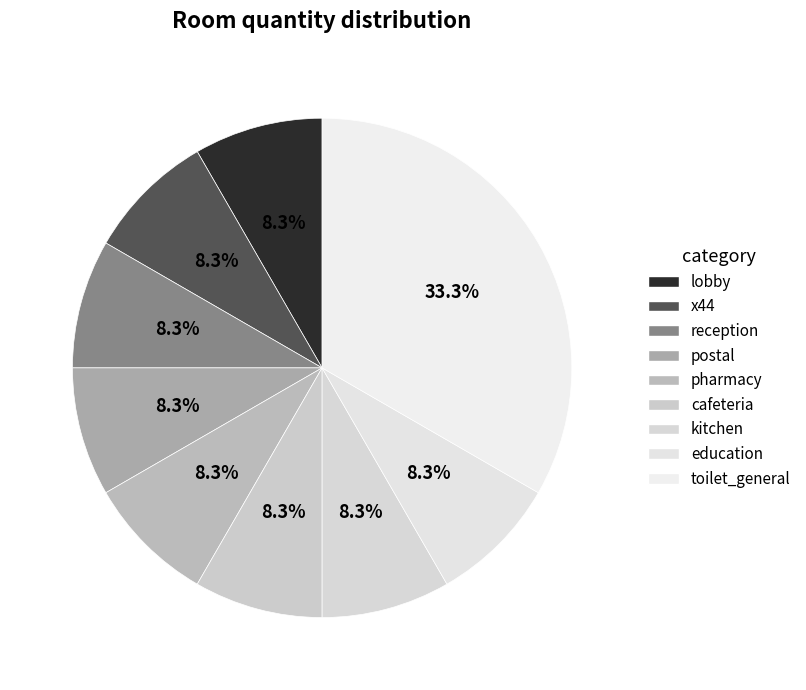

The x44 slice represents 8% of the pie. True or false?

True